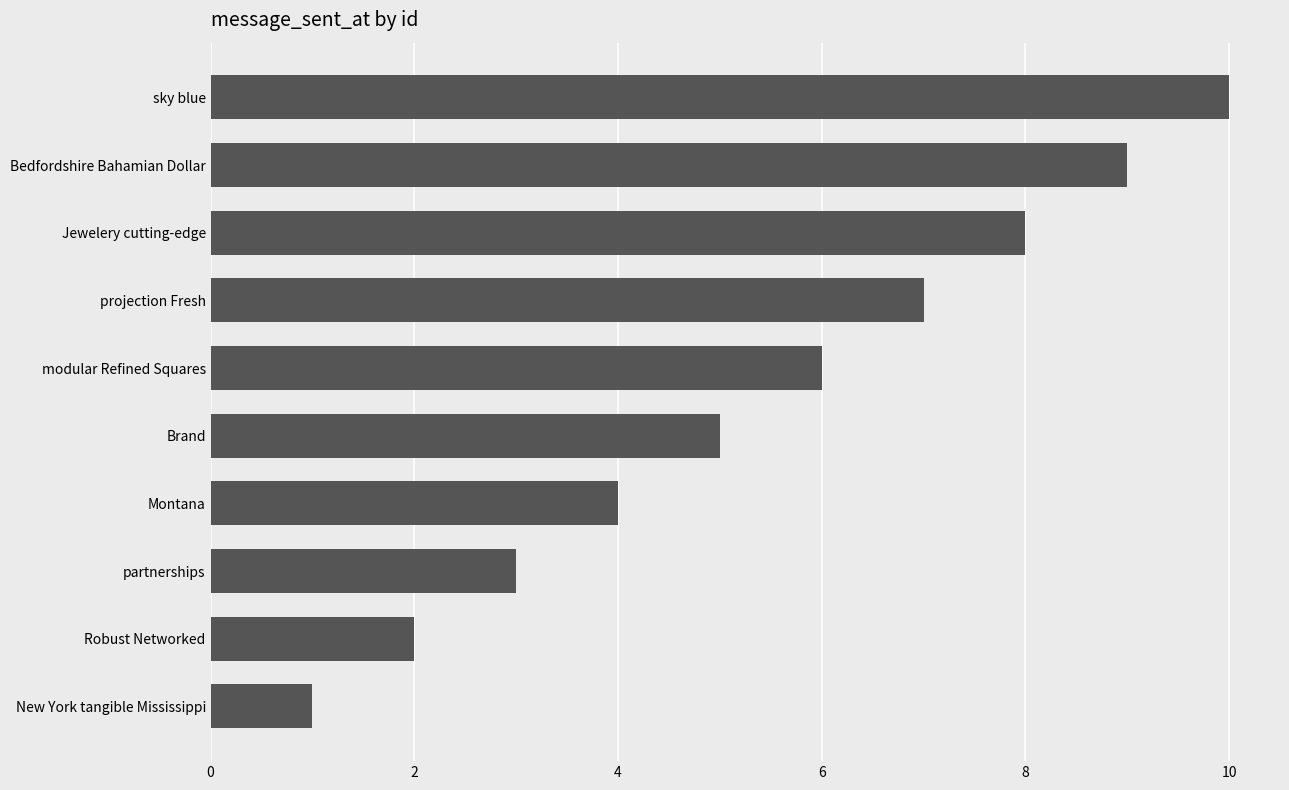

What is the average value?

6